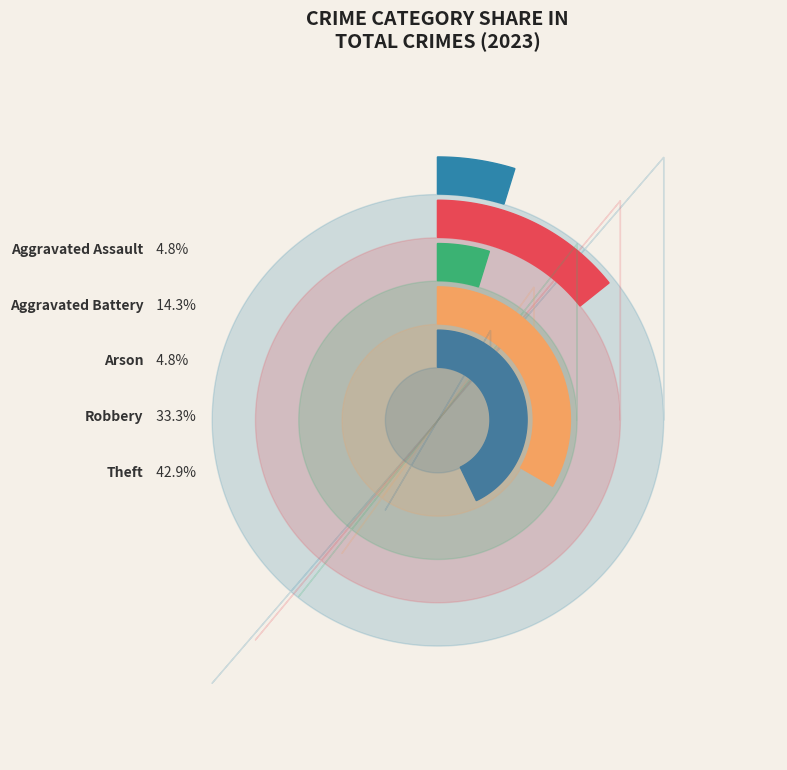

Which category has the biggest portion of the pie?

Theft